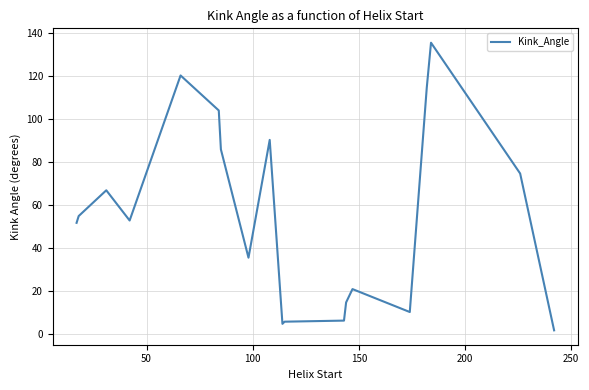

What is the difference between the maximum and minimum values?

133.7